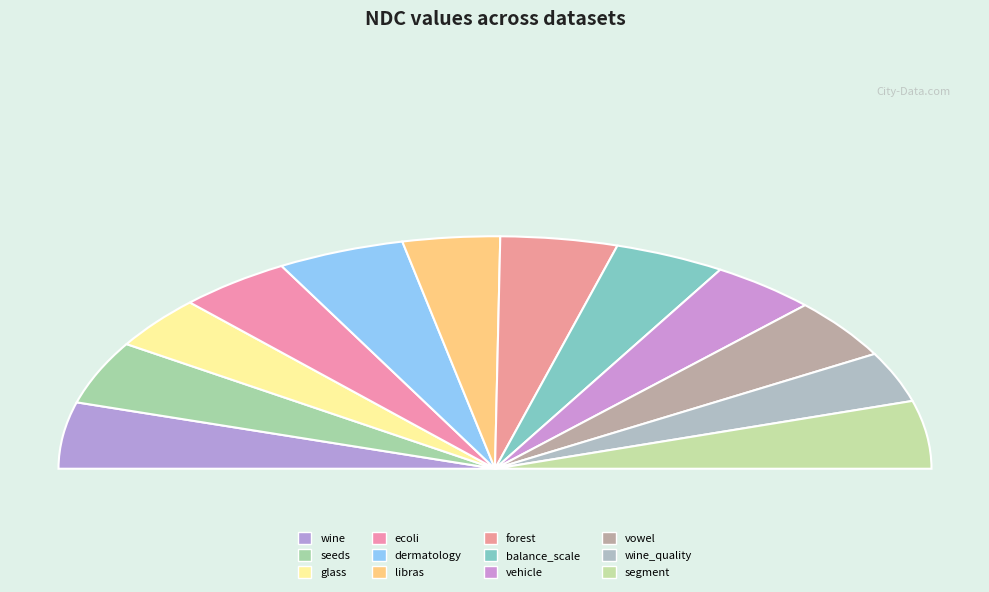

What percentage is the ecoli slice, to the nearest percent?

8%